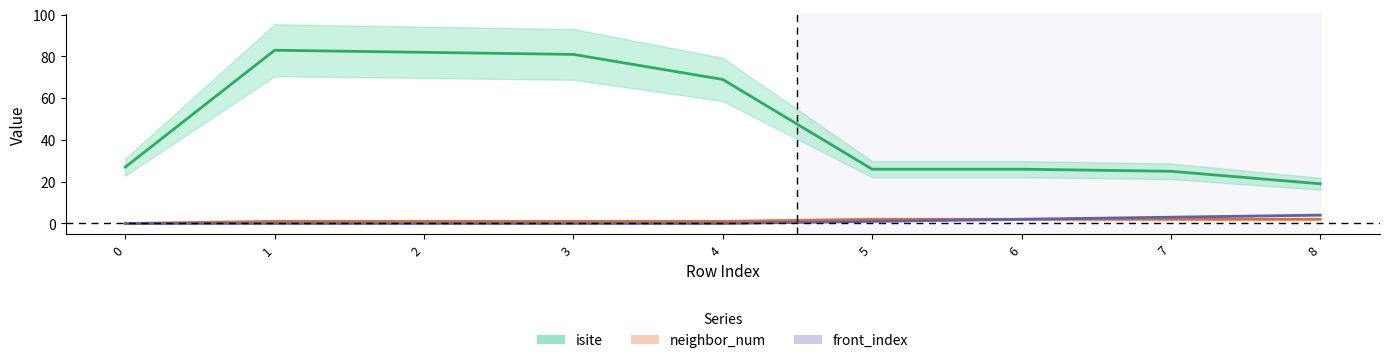

True or false: front_index and isite intersect in this chart.

False